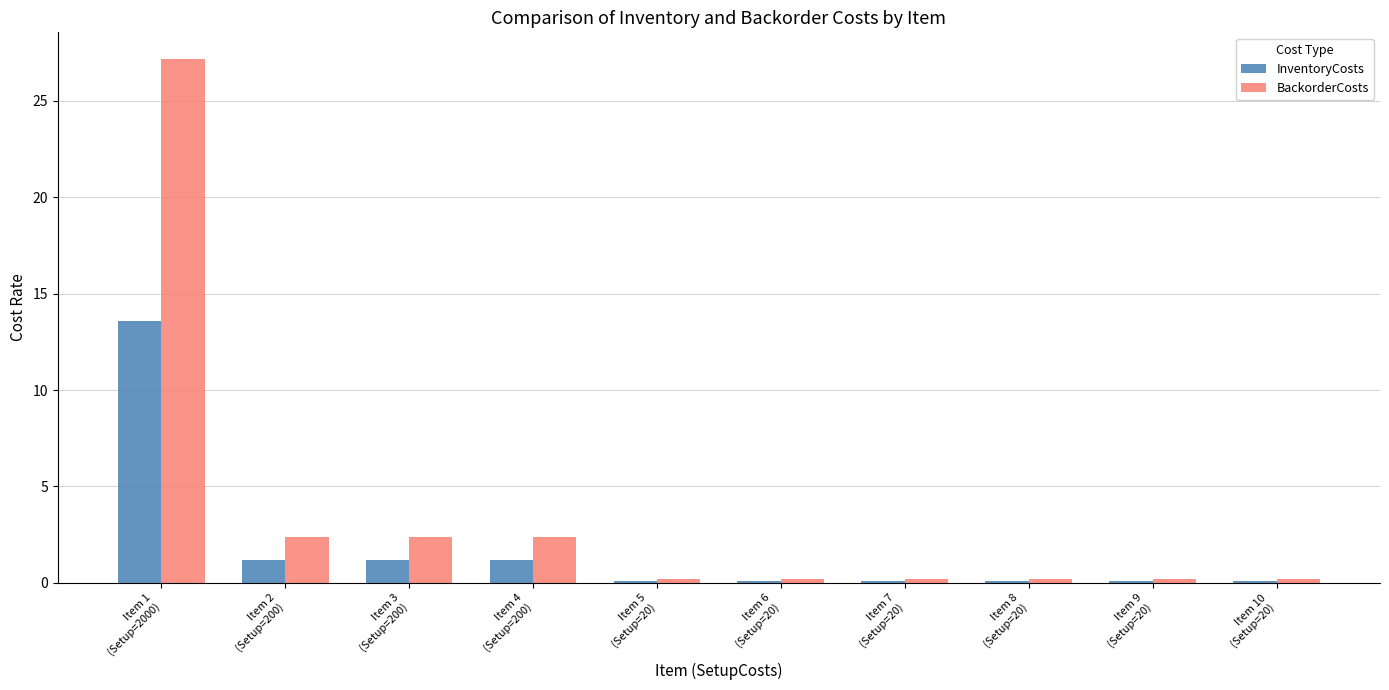

What is the difference between the maximum and minimum values in the BackorderCosts series?

27.0